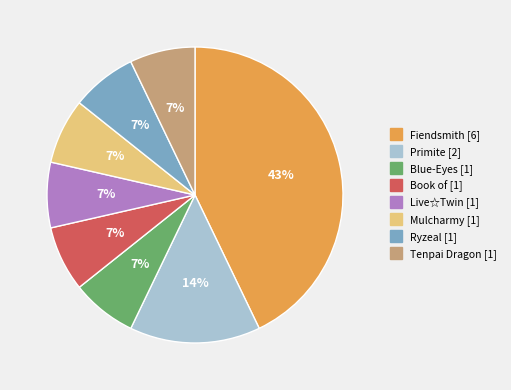

Which category has the biggest portion of the pie?

Fiendsmith